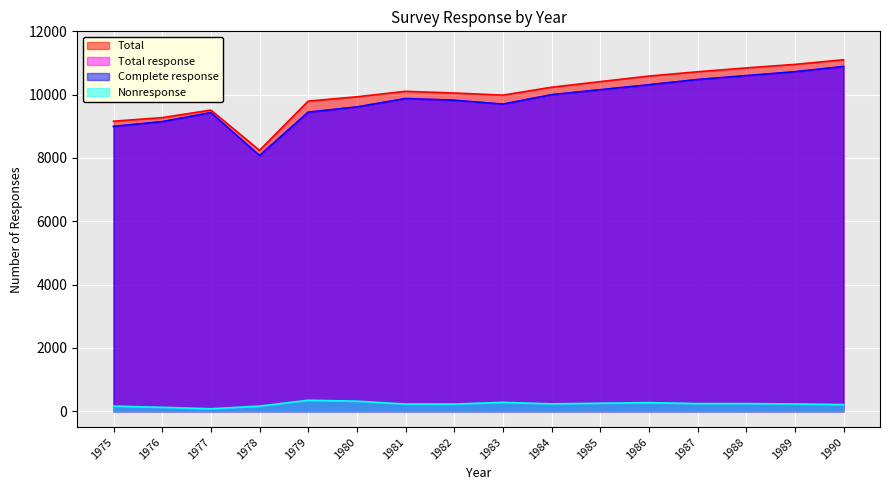

At which category is the sum across all series the highest?

1990